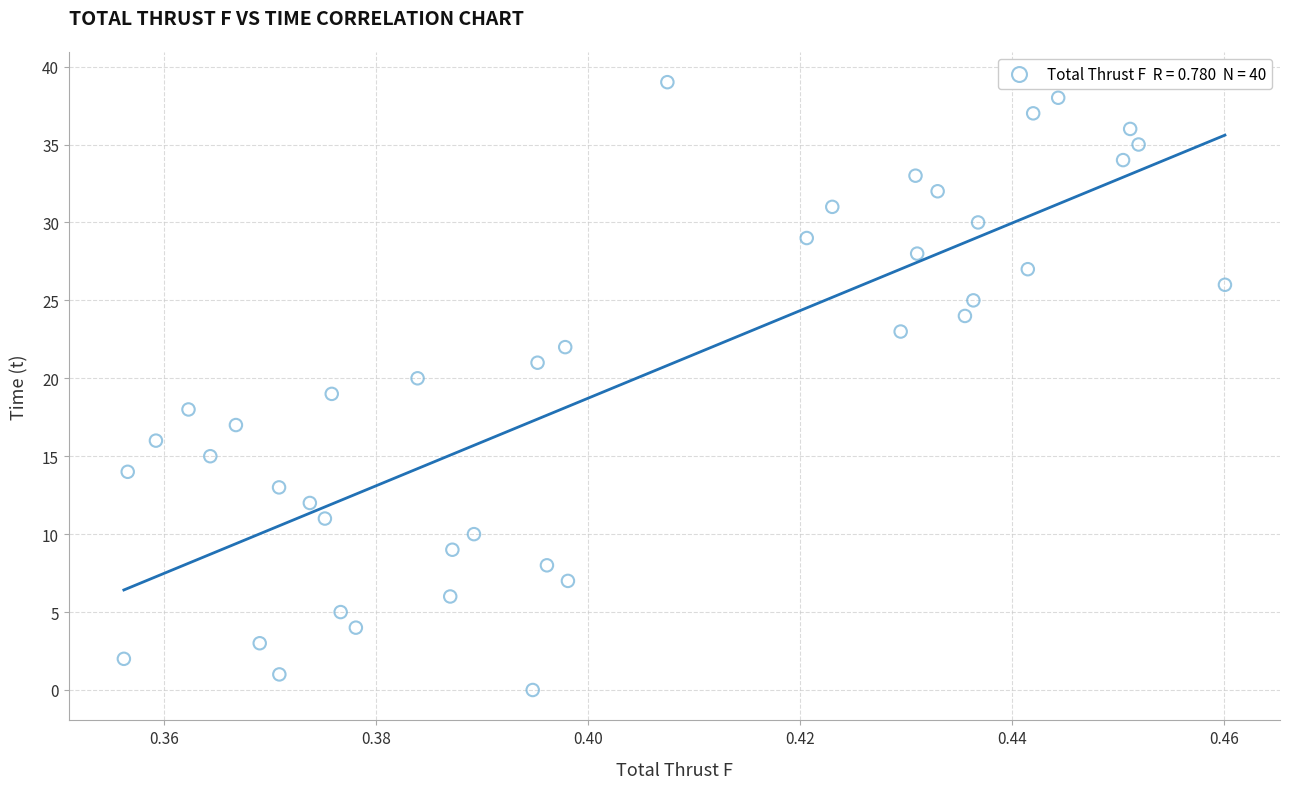

What is the range of Y values (max minus min)?

39